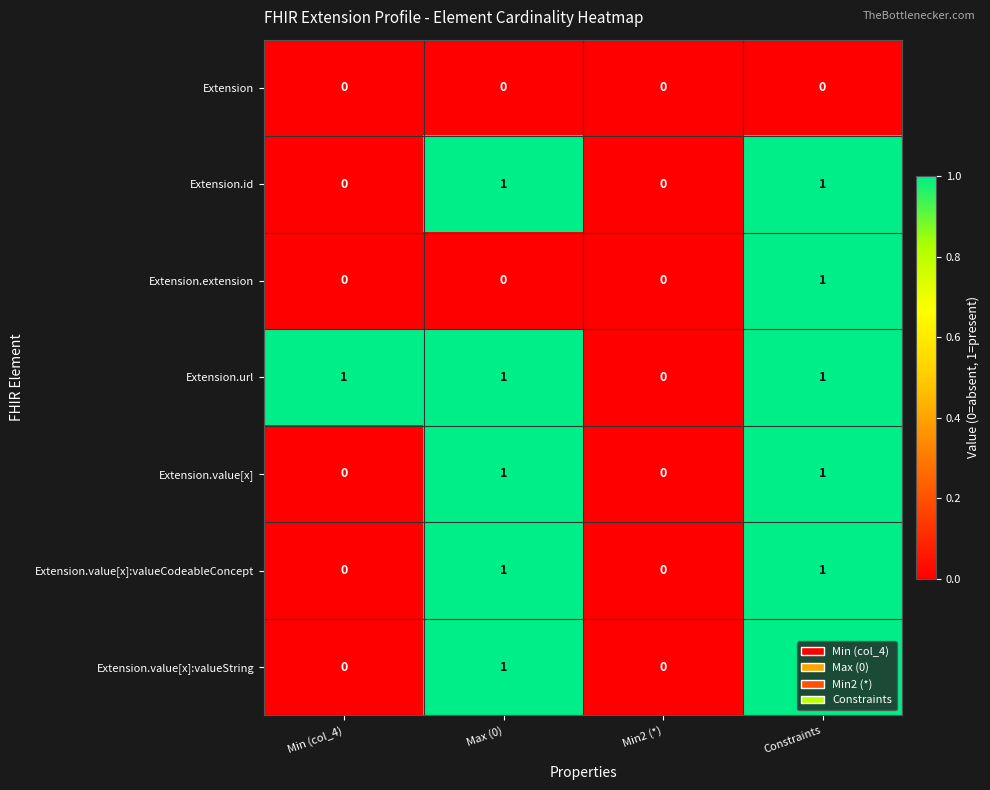

True or false: Extension.extension has a value of 1 at Max (0).

False